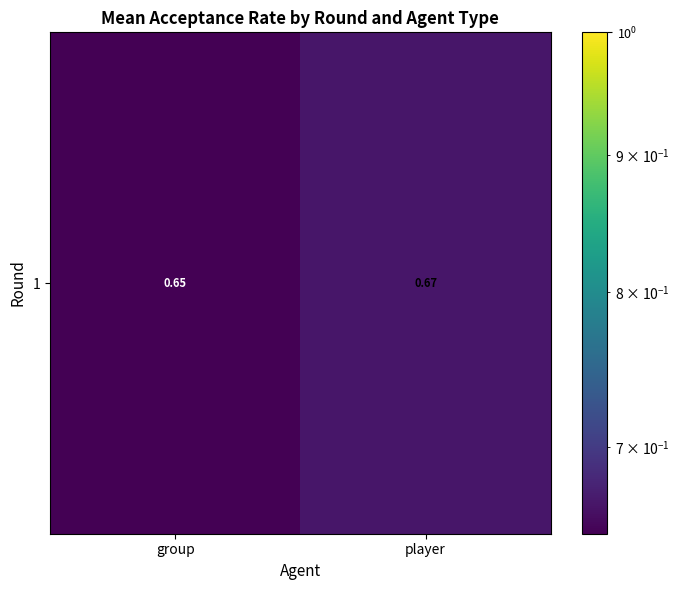

The chart shows a value of 1.1 at group. True or false?

False